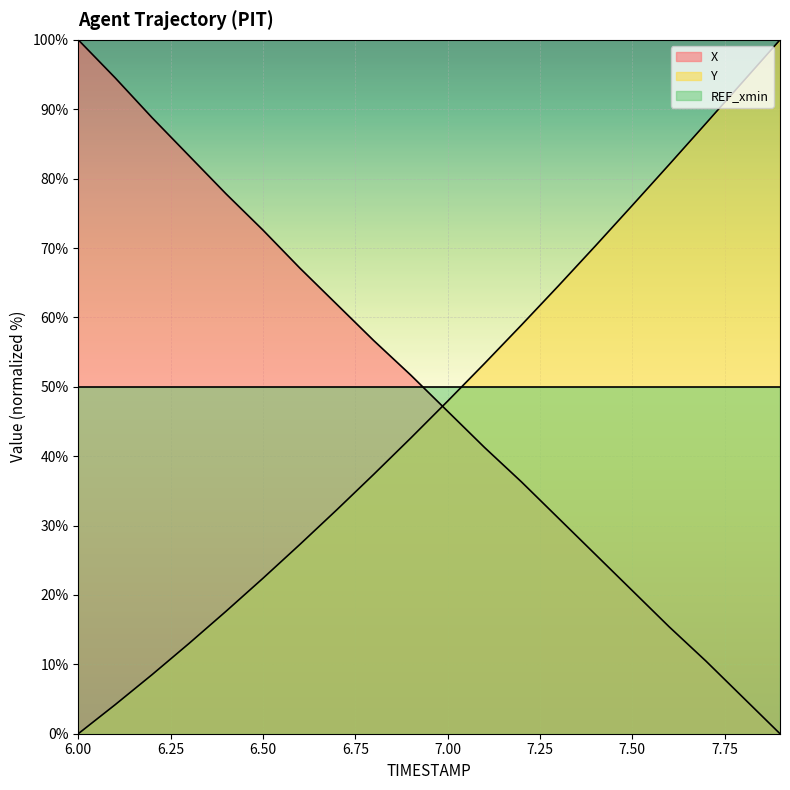

Which series ends up on top after the final intersection of Y and X?

Y